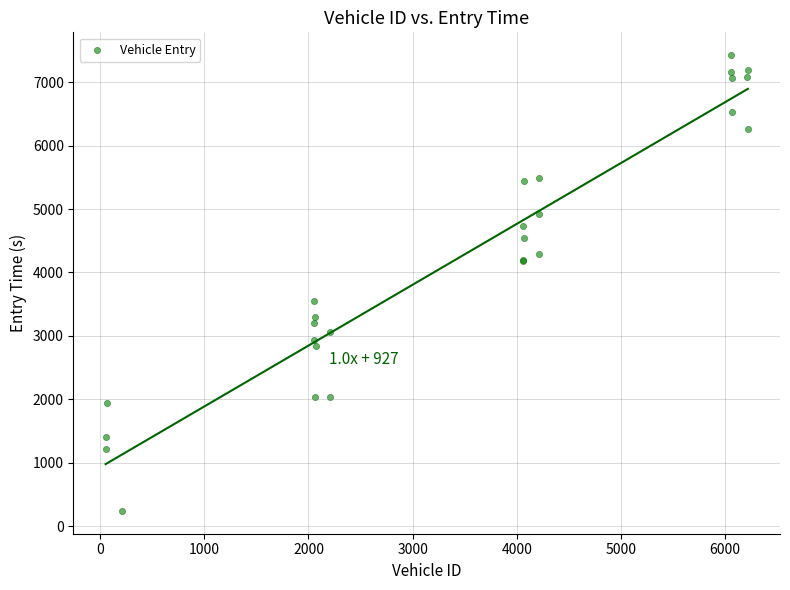

What Y value in the scatter plot is closest to 3833?

3558.1